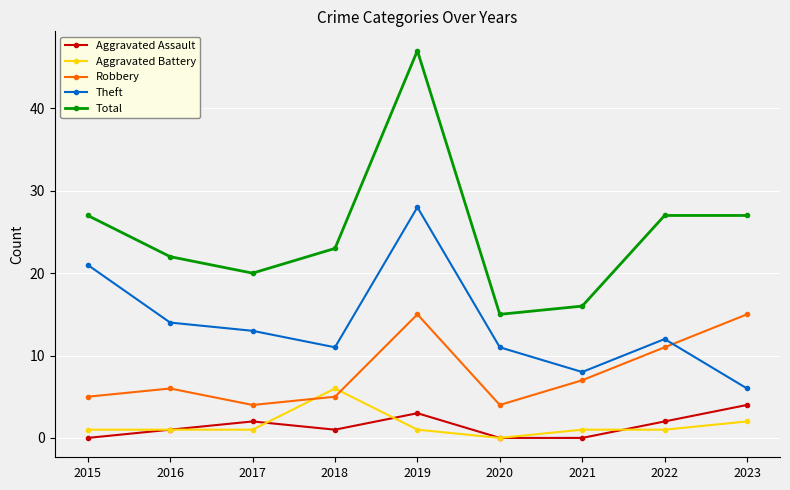

What is the value of the Theft point at the 9th from the left?

6